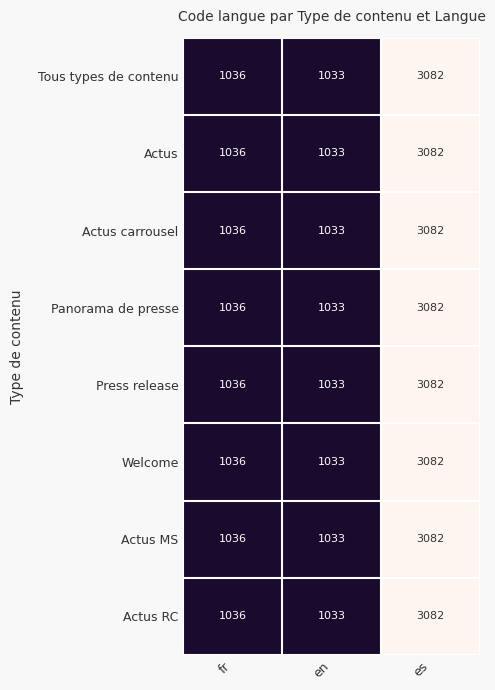

What is the difference between the maximum and minimum values in the Welcome series?

2049